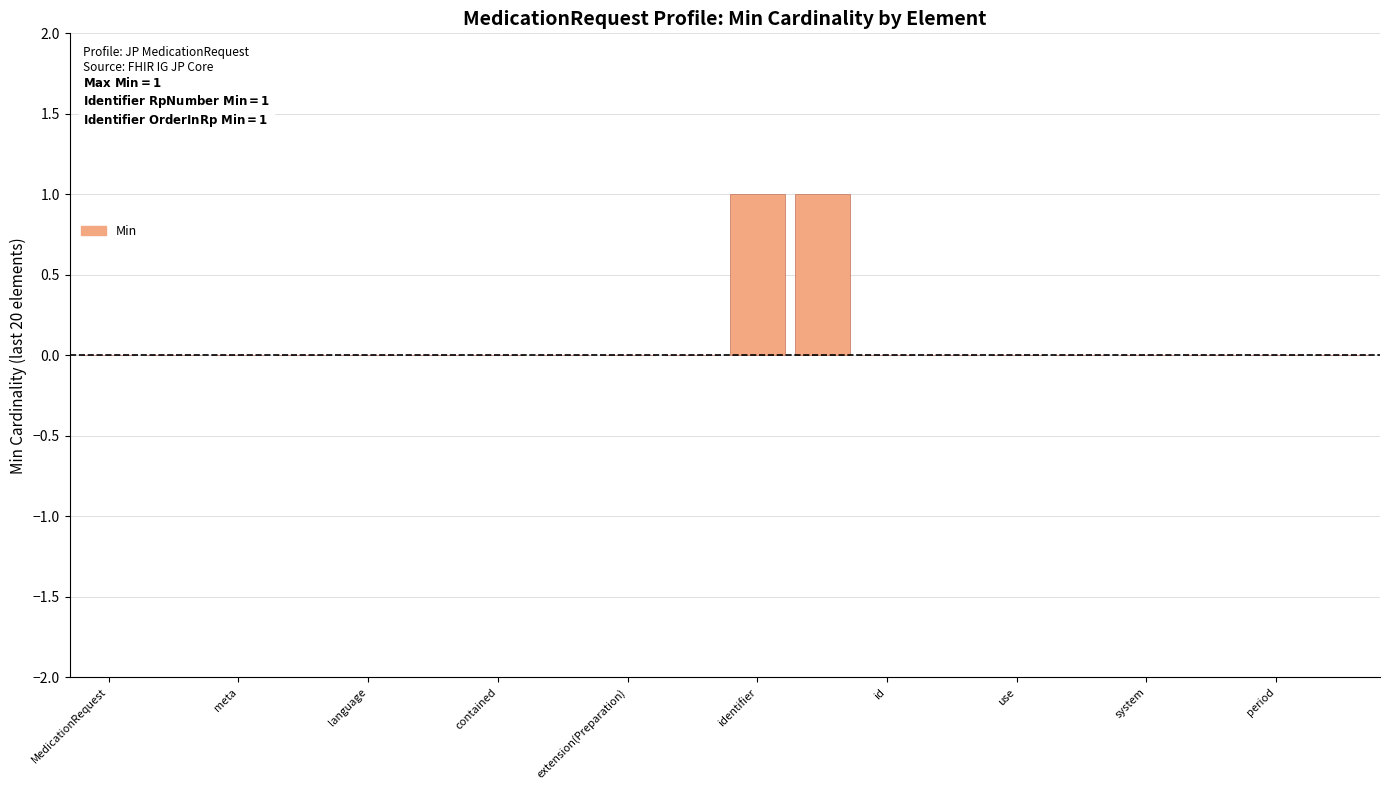

Are the bars horizontal?

No